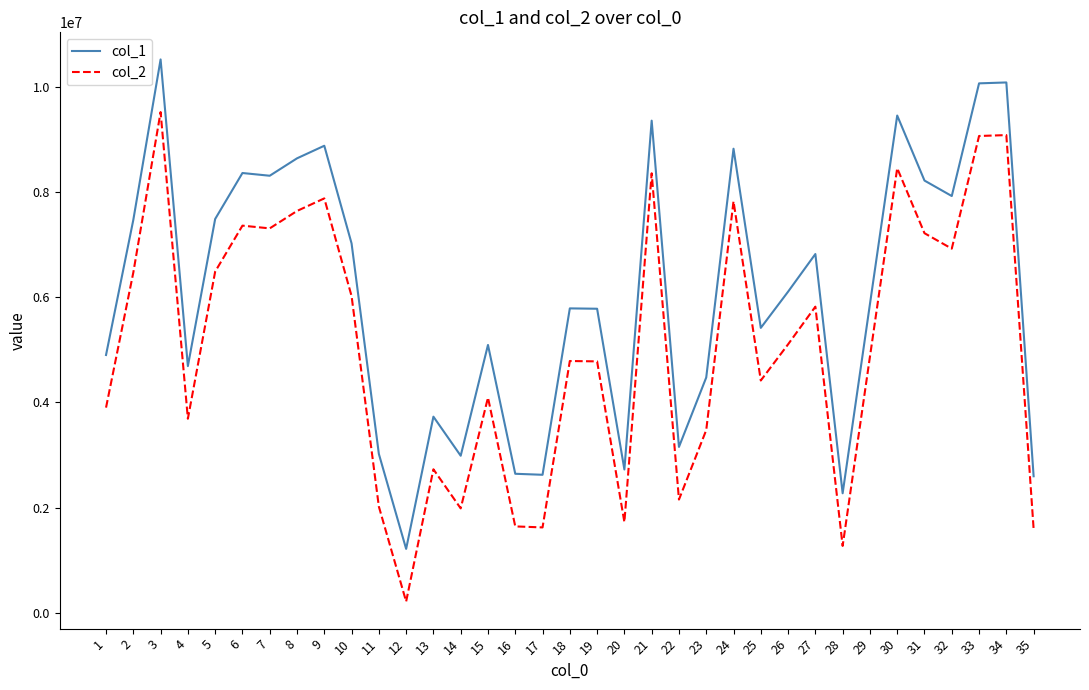

What is the lowest value of the col_1 series?

1218743